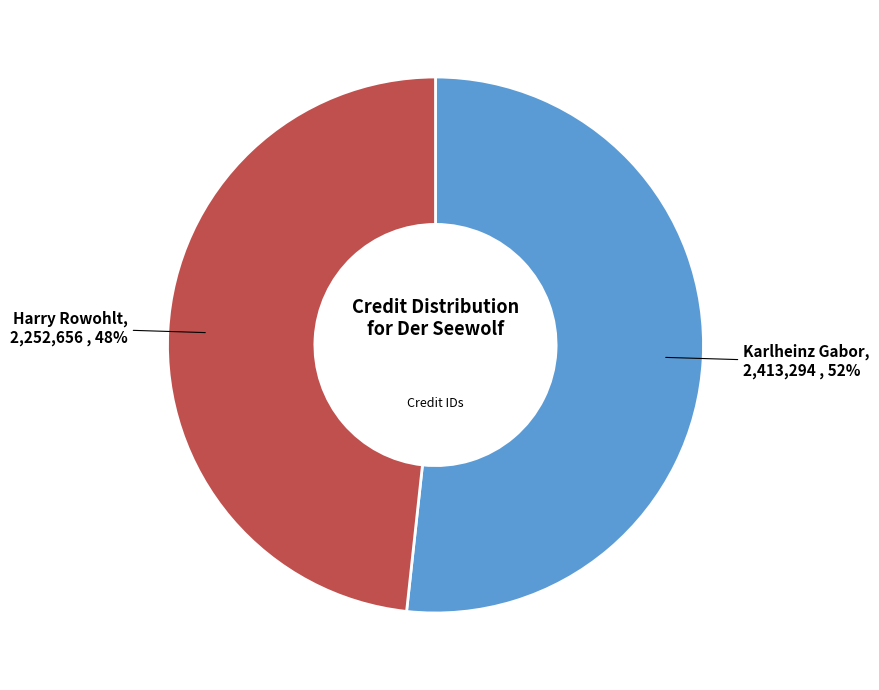

Rank the categories by value from highest to lowest.

Karlheinz Gabor, Harry Rowohlt